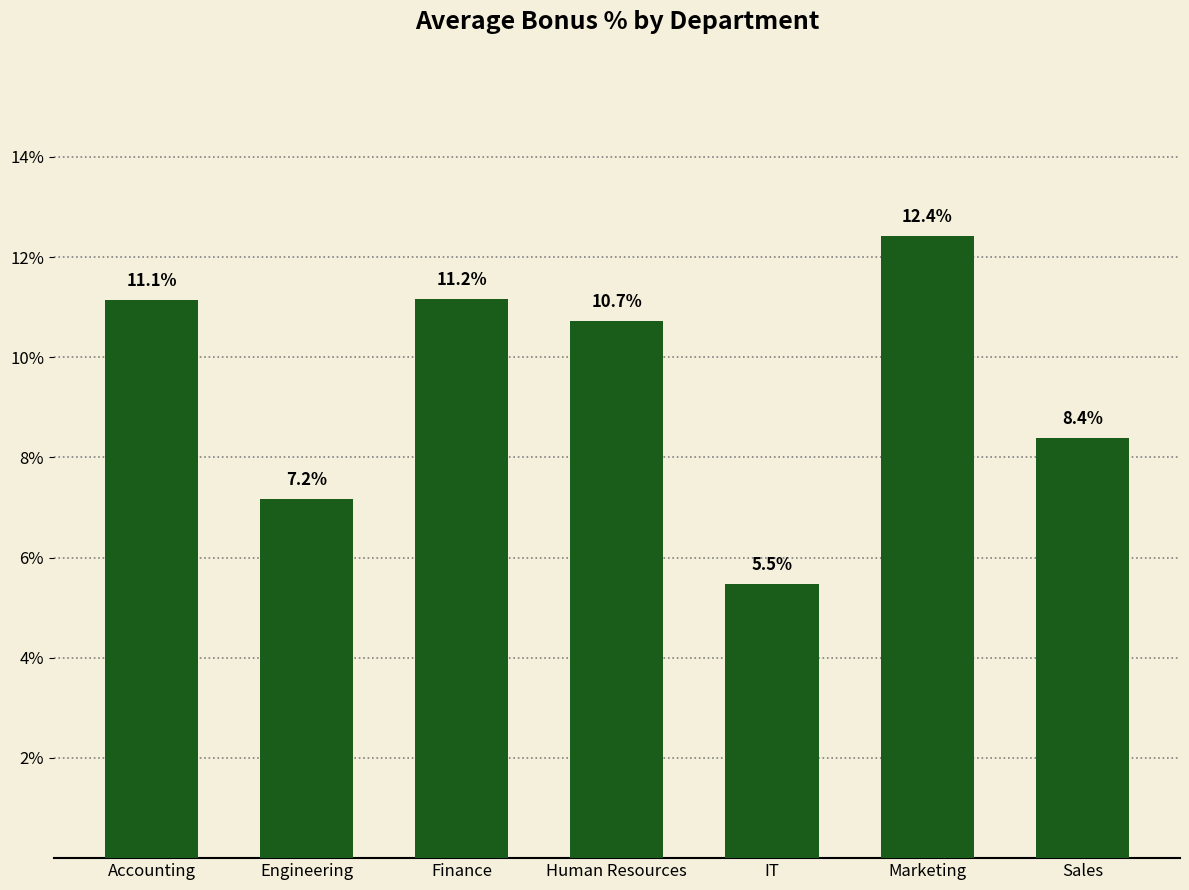

True or false: the data shows 0.1 at Finance.

True